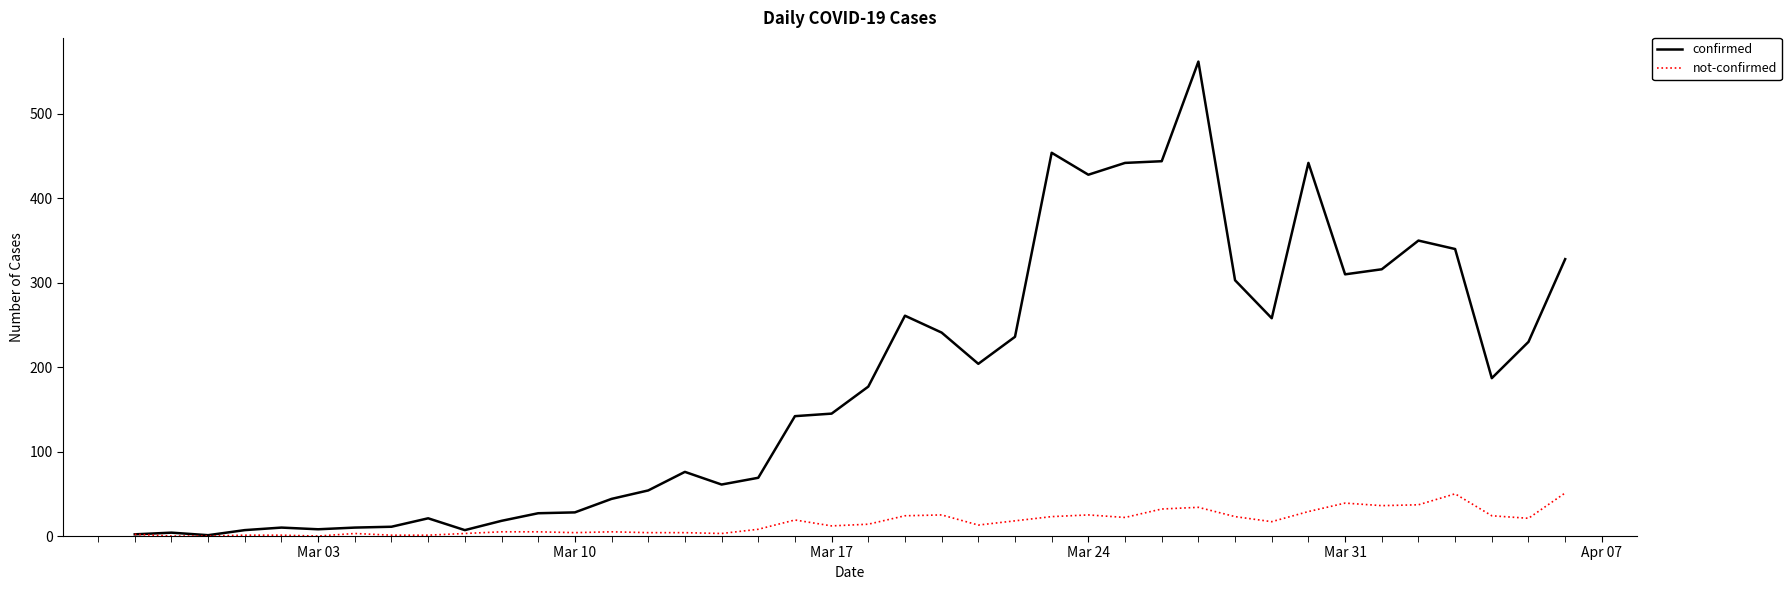

Which series has the widest spread of values?

confirmed